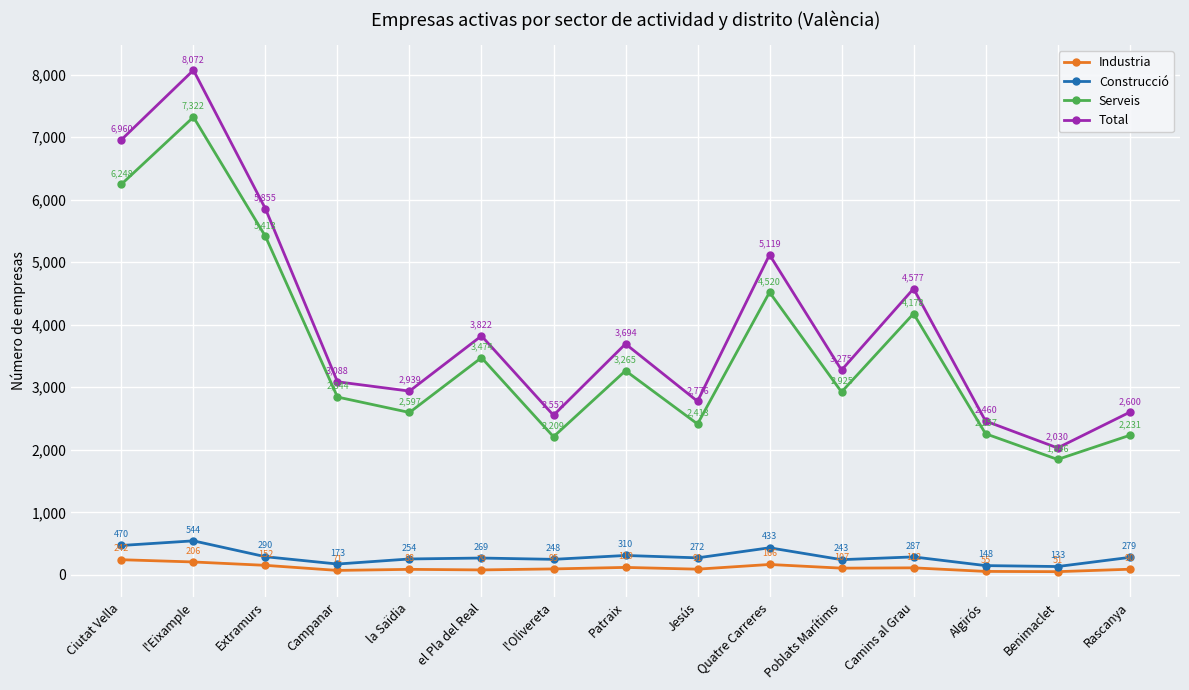

True or false: Industria has more than 1 points higher than both neighbors.

True